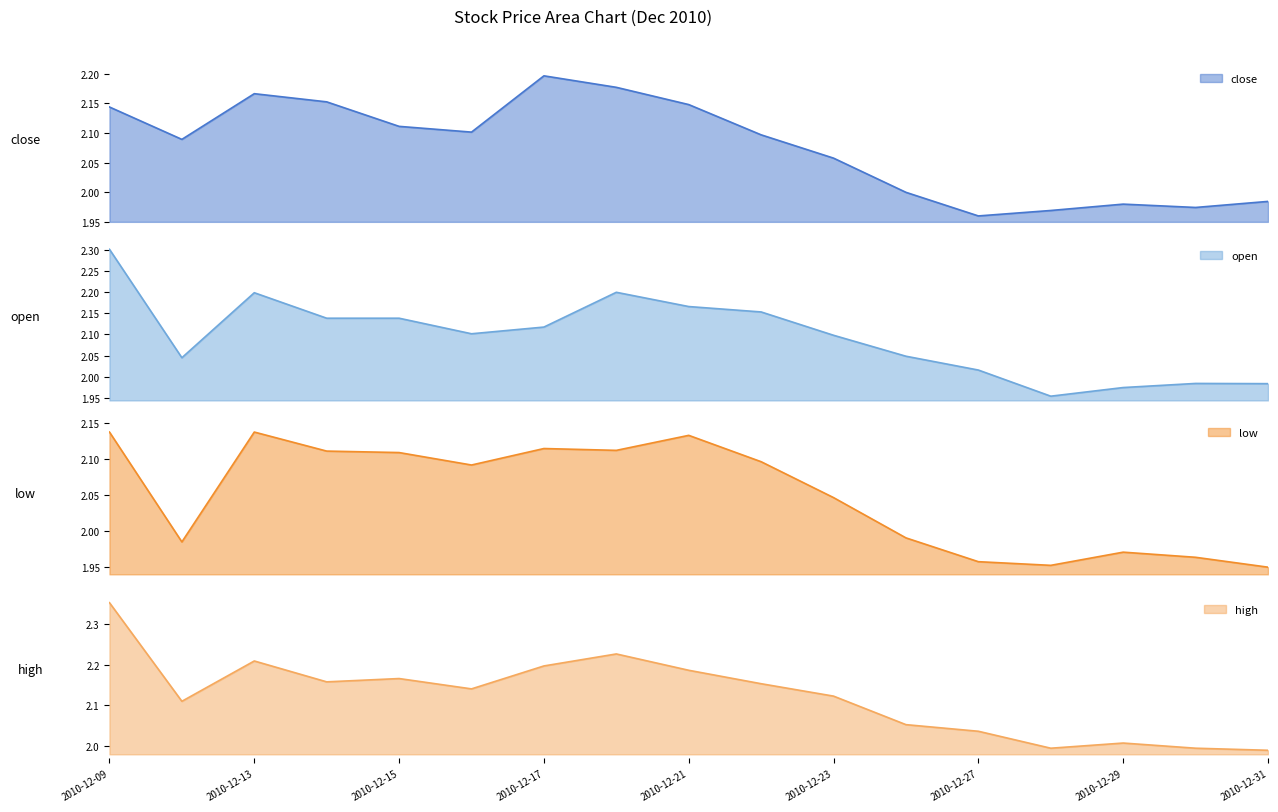

Which category has the highest value across all series?

2010-12-09